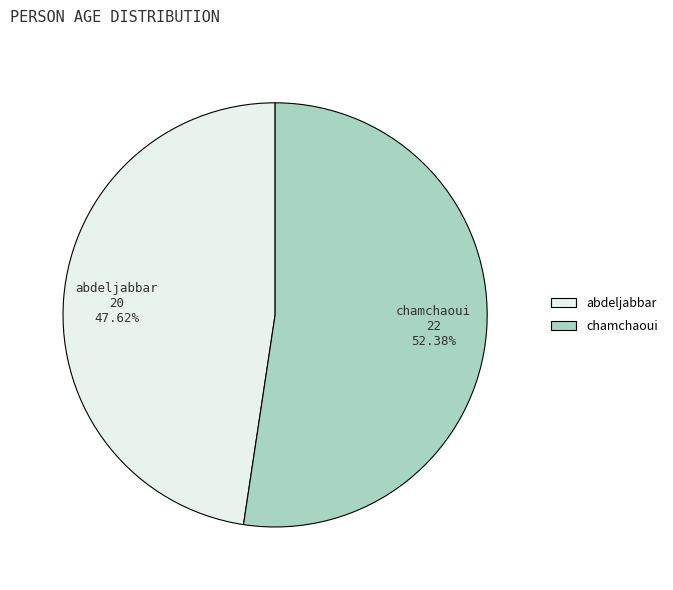

To the nearest percent, what is the difference between the largest and smallest slice percentages?

5%